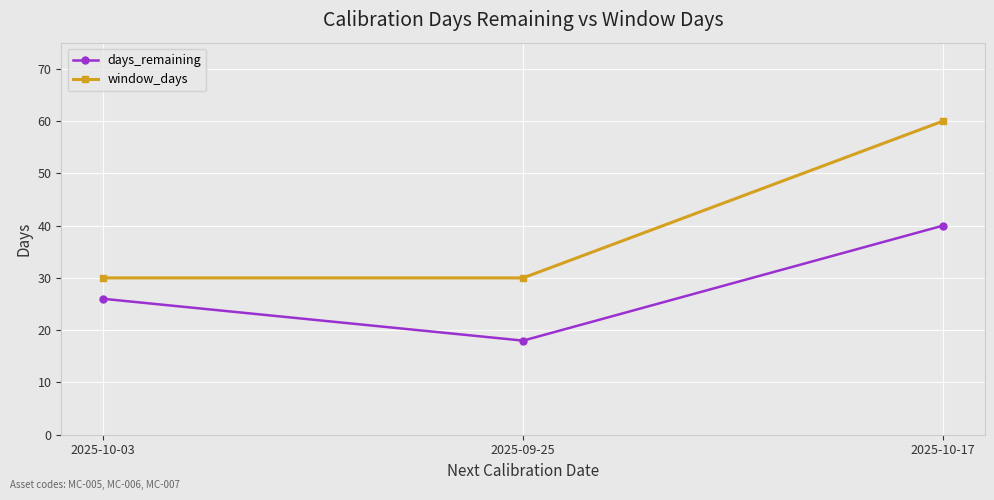

At 2025-10-17, list the series in order from largest to smallest.

window_days, days_remaining